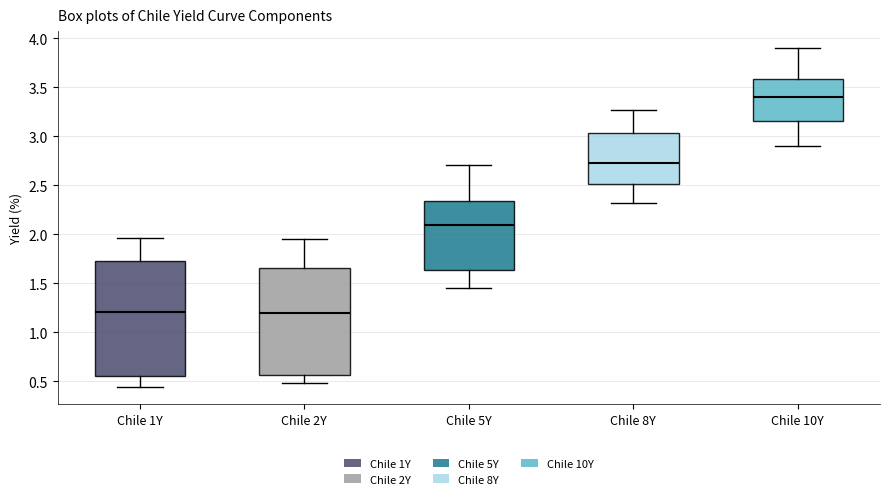

Reading left to right, transcribe this box plot: for each box, give where its median line is, the range the box spans, and where its two whiskers end, as read against the y-axis. The values are not printed on the chart, so give them approximately, as read against the axis.

Chile 1Y: median 1.20, box 0.55 to 1.75, whiskers 0.45 to 1.95
Chile 2Y: median 1.20, box 0.55 to 1.65, whiskers 0.50 to 1.95
Chile 5Y: median 2.10, box 1.65 to 2.35, whiskers 1.45 to 2.70
Chile 8Y: median 2.75, box 2.50 to 3.05, whiskers 2.30 to 3.25
Chile 10Y: median 3.40, box 3.15 to 3.60, whiskers 2.90 to 3.90